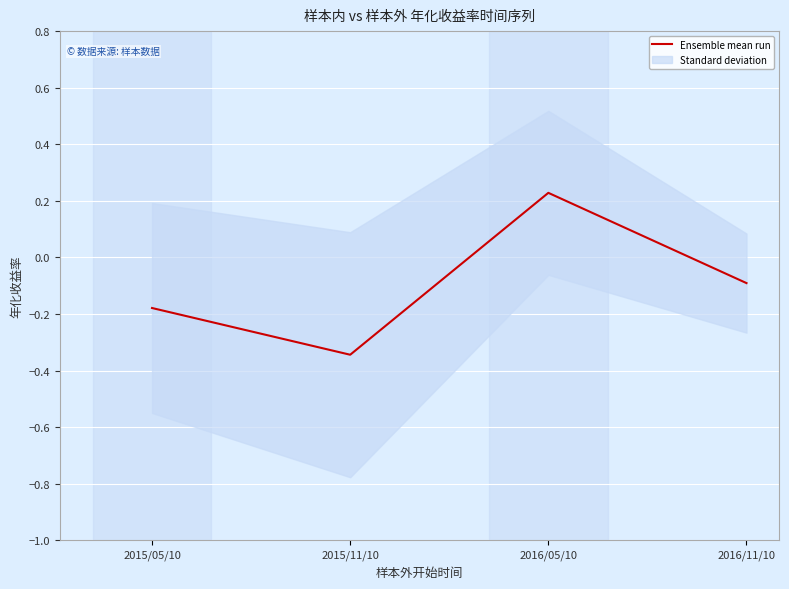

True or false: the data shows -0.1 at 2016/11/10.

True